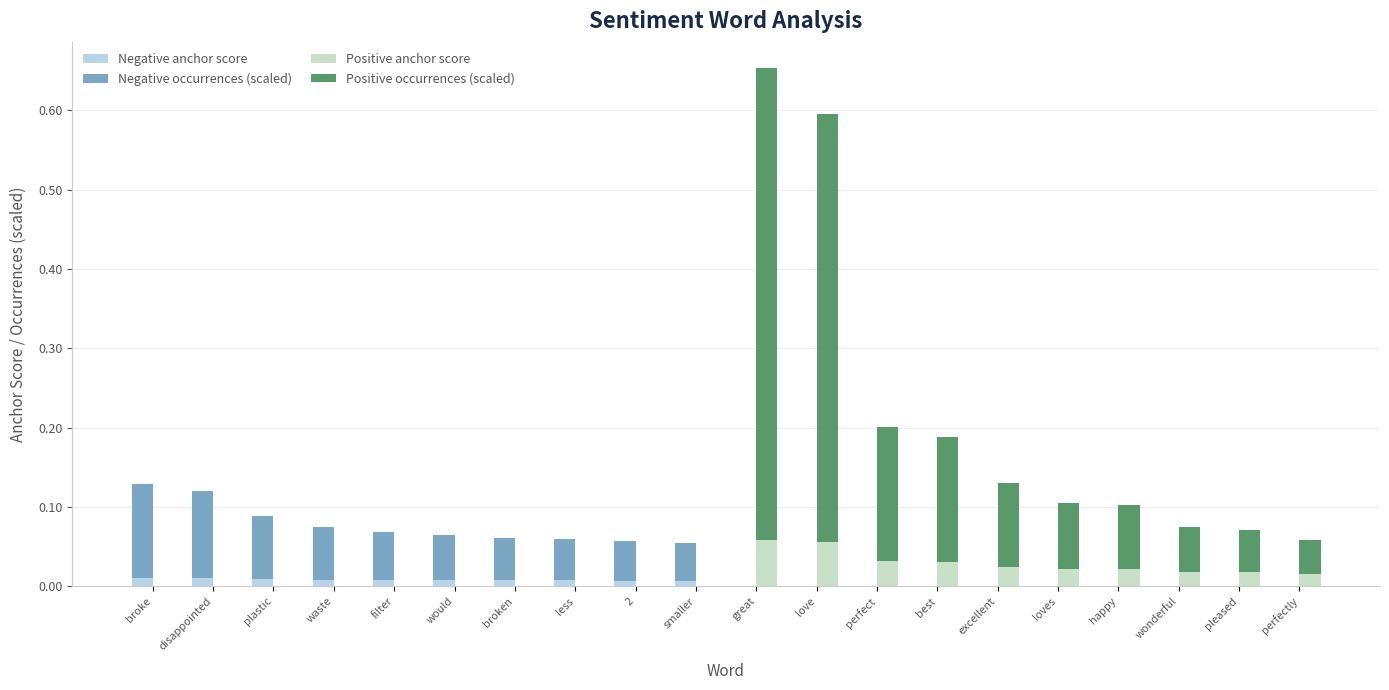

Are the bars horizontal?

No